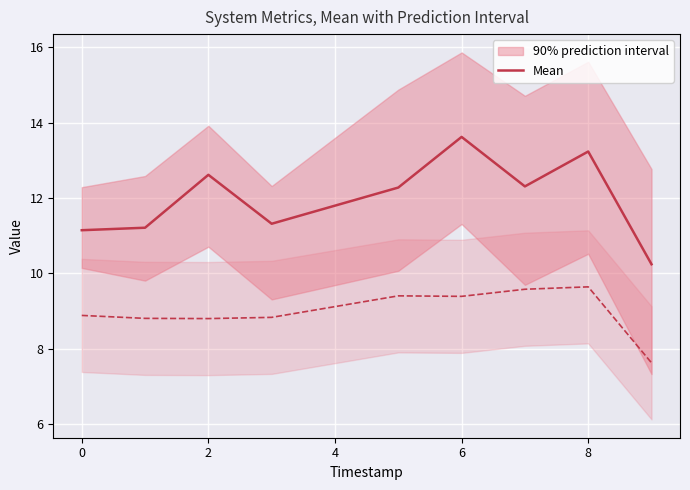

What is the difference between the maximum and minimum values?

3.4